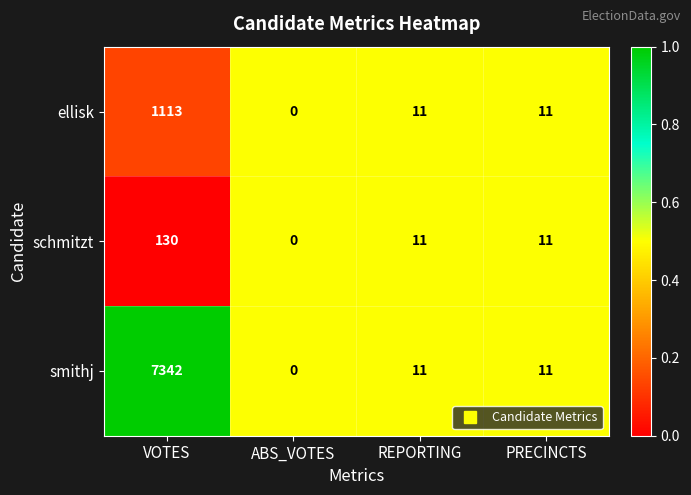

The value of ellisk at PRECINCTS is 11. True or false?

True